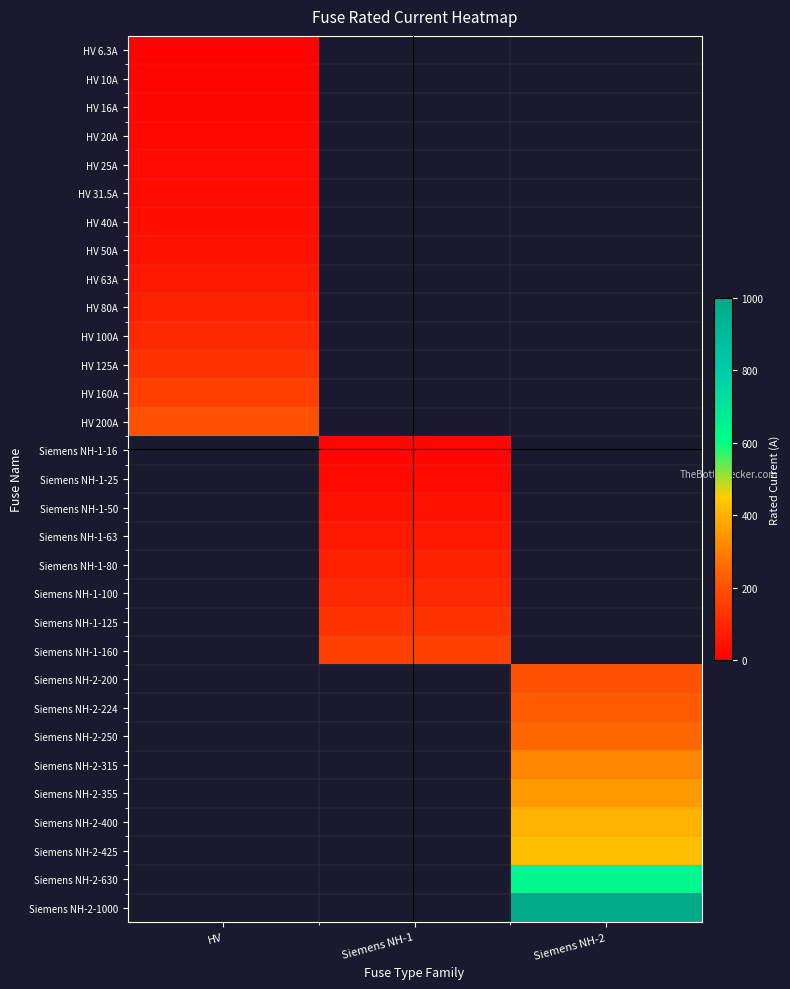

Which series has the widest spread of values?

HV 6.3A